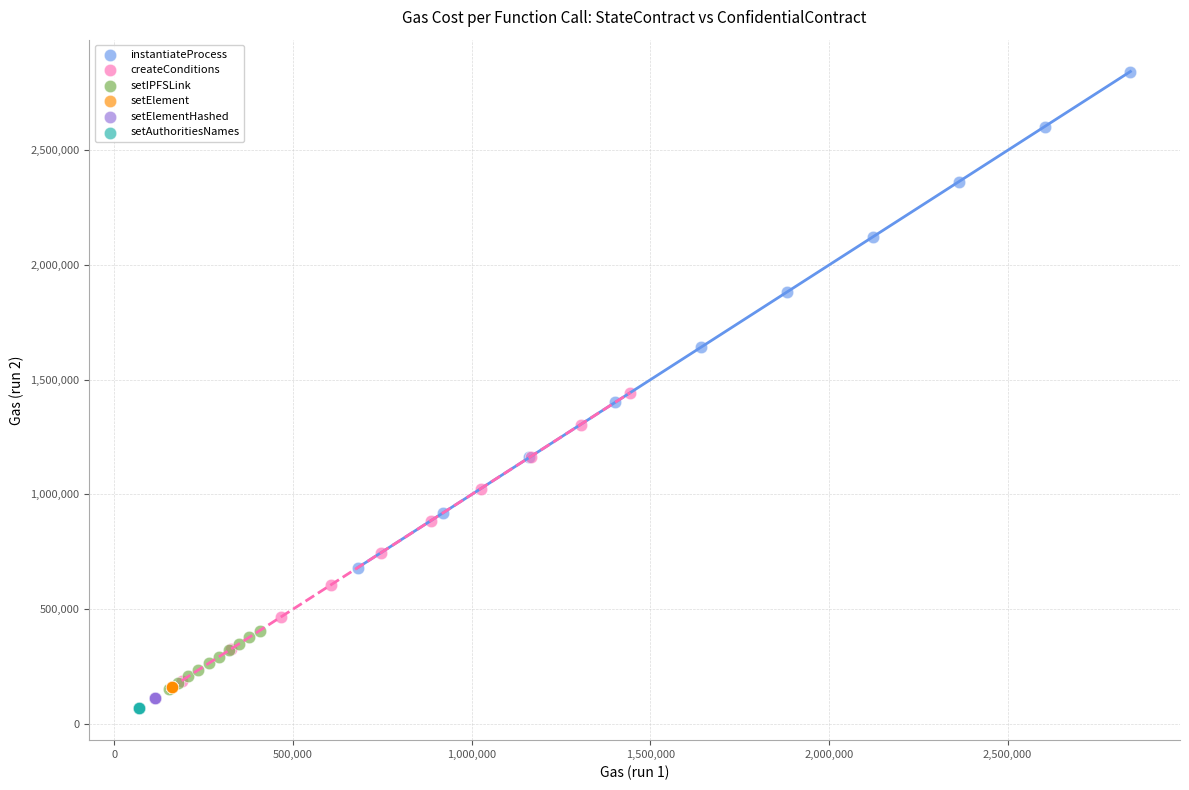

Which series has the widest spread of Y values?

instantiateProcess